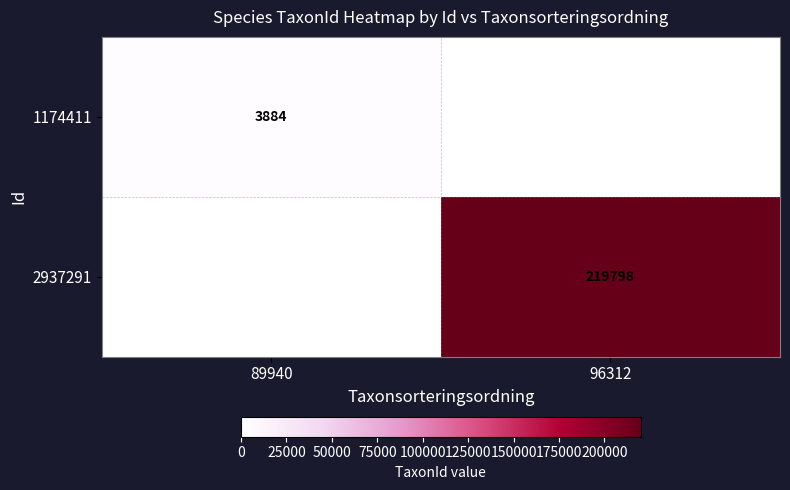

The value of 1174411 at 89940 is 3884. True or false?

True